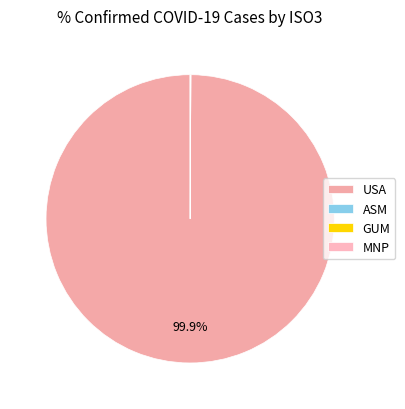

What percentage is NOT represented by MNP?

100.0%